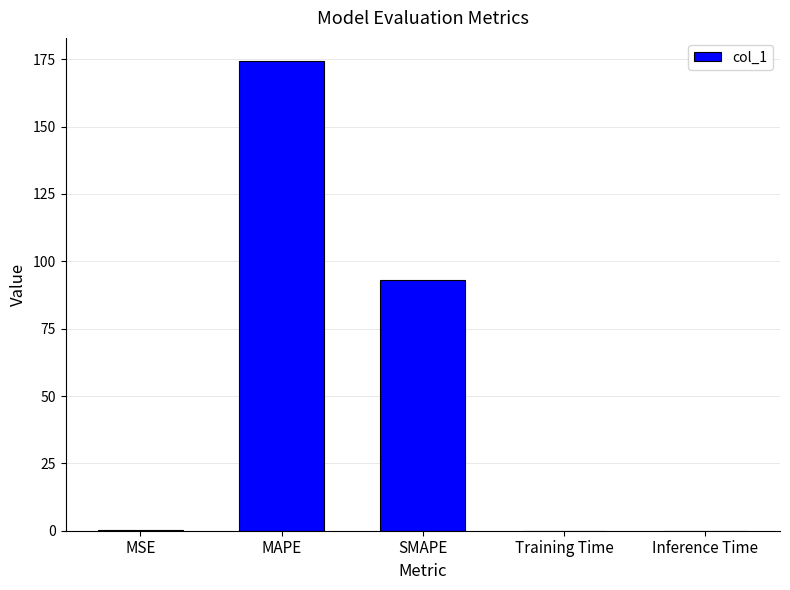

What is the change in value from MAPE to Training Time?

-174.2